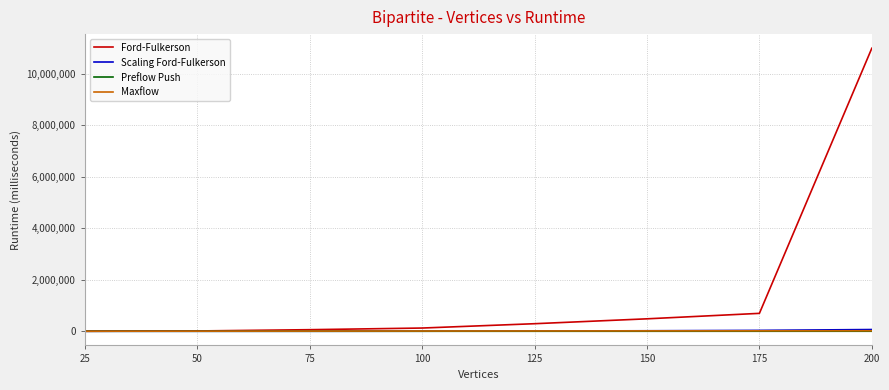

True or false: Scaling Ford-Fulkerson has a value of 19431 at 150.

True